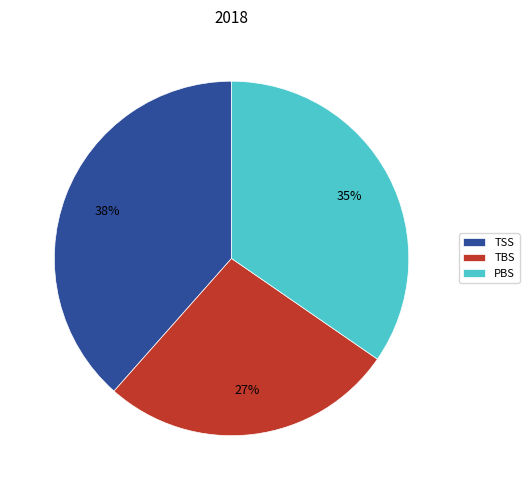

How many slices are in this pie chart?

3